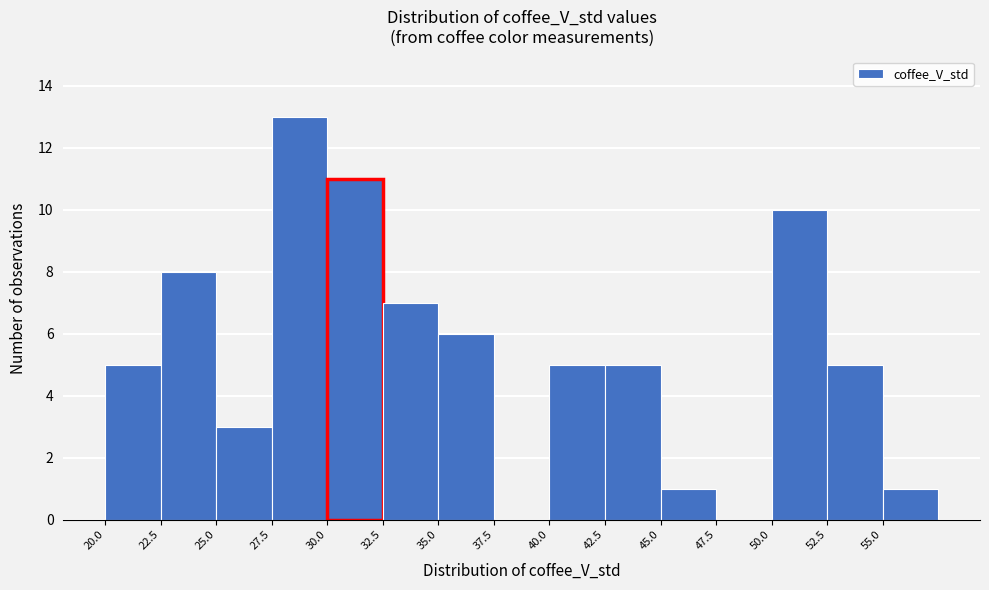

How tall is the bar that spans 20.0 to 22.5 on the x-axis? The values are not printed on the chart, so give them approximately, as read against the axis.

5